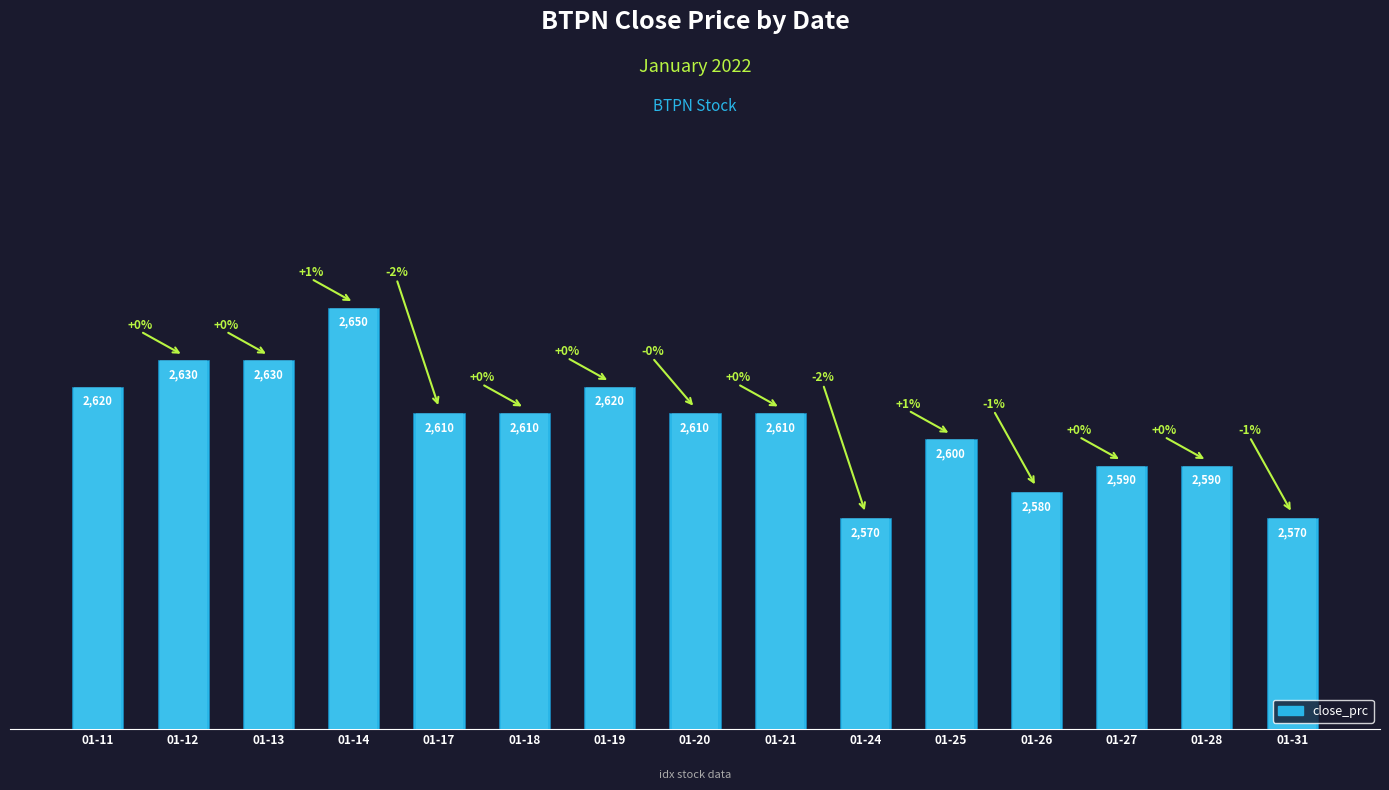

How many distinct data groups are displayed?

1